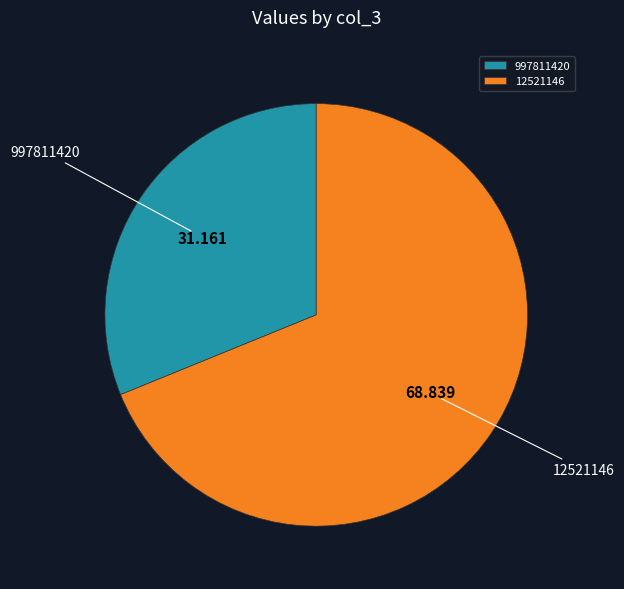

Combined, do 997811420 and 12521146 account for over 50%?

Yes